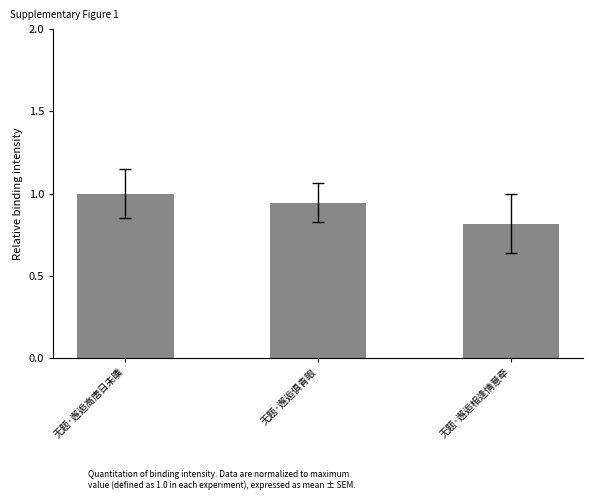

Rank the categories by value from lowest to highest.

无题·邂逅相逢情意牵, 无题·邂逅俱青眼, 无题·邂逅高唐日未曛